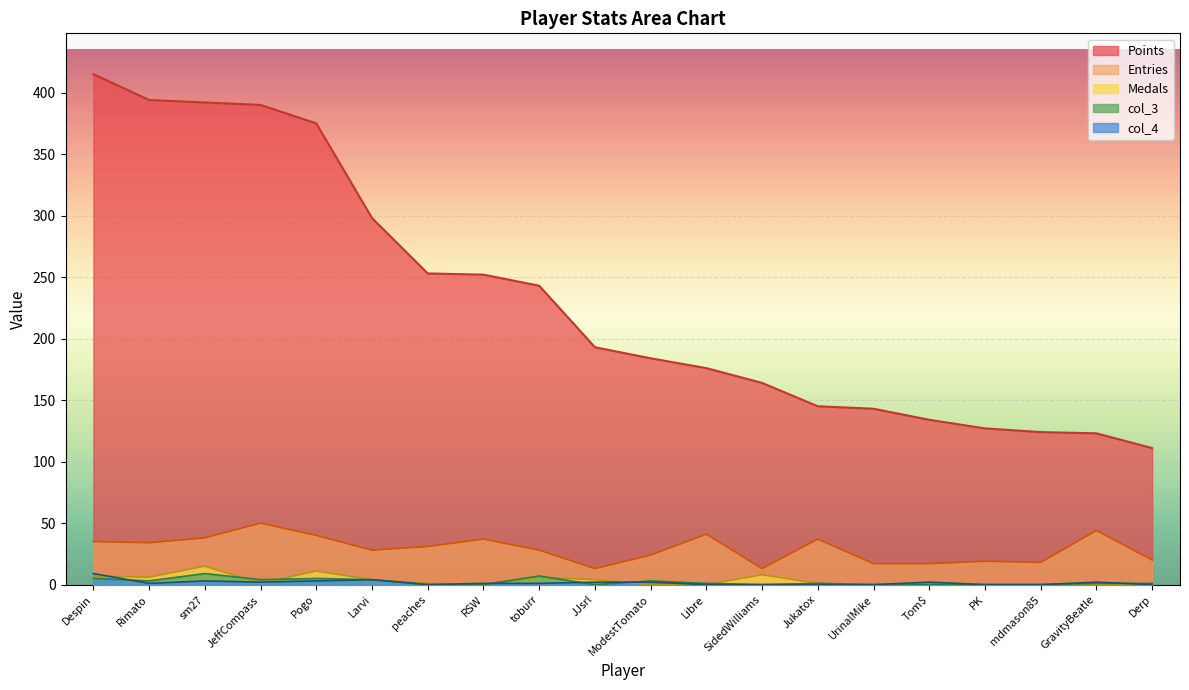

Where does the Points series first go above 193?

Despin